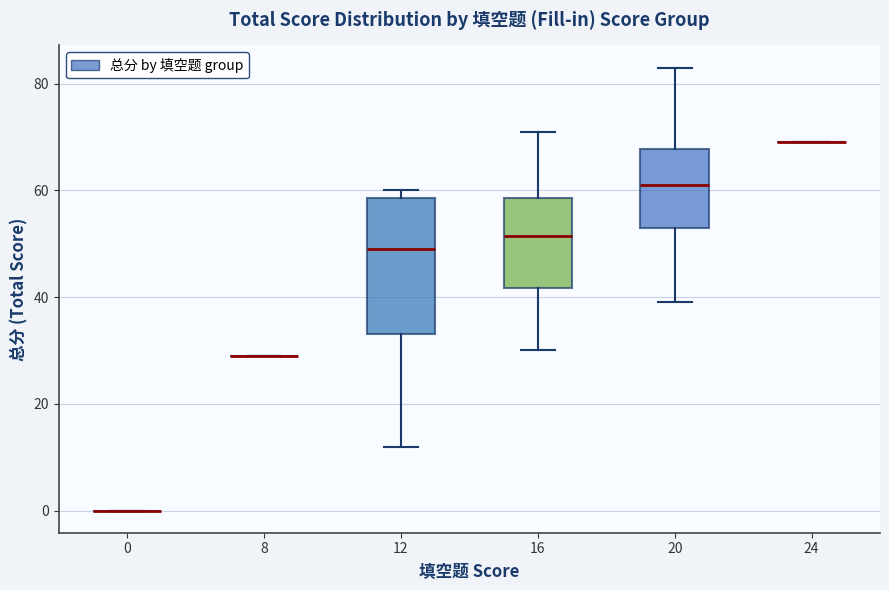

Reading left to right, transcribe this box plot: for each box, give where its median line is, the range the box spans, and where its two whiskers end, as read against the y-axis. The values are not printed on the chart, so give them approximately, as read against the axis.

0: box collapsed to a line at 0, whiskers 0 to 0
8: box collapsed to a line at 30, whiskers 30 to 30
12: median 50, box 34 to 58, whiskers 12 to 60
16: median 52, box 42 to 58, whiskers 30 to 72
20: median 62, box 54 to 68, whiskers 40 to 84
24: box collapsed to a line at 70, whiskers 70 to 70